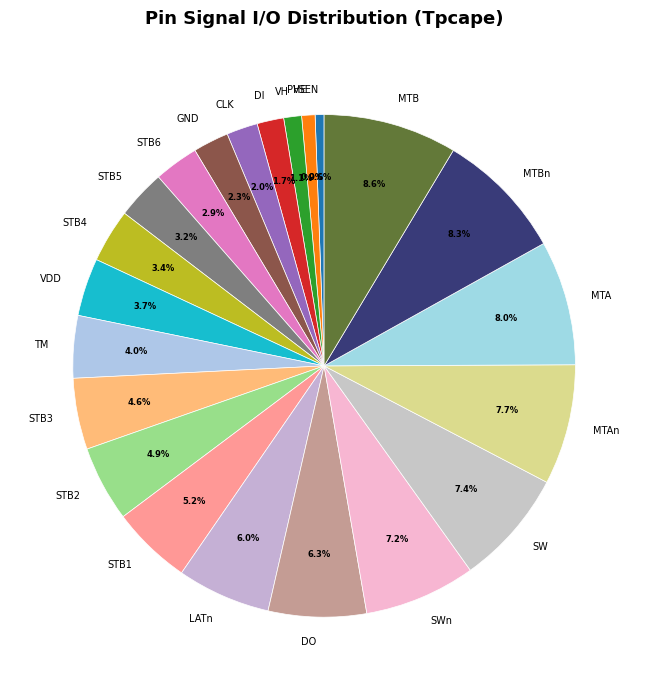

What percentage is NOT represented by MTBn?

91.7%